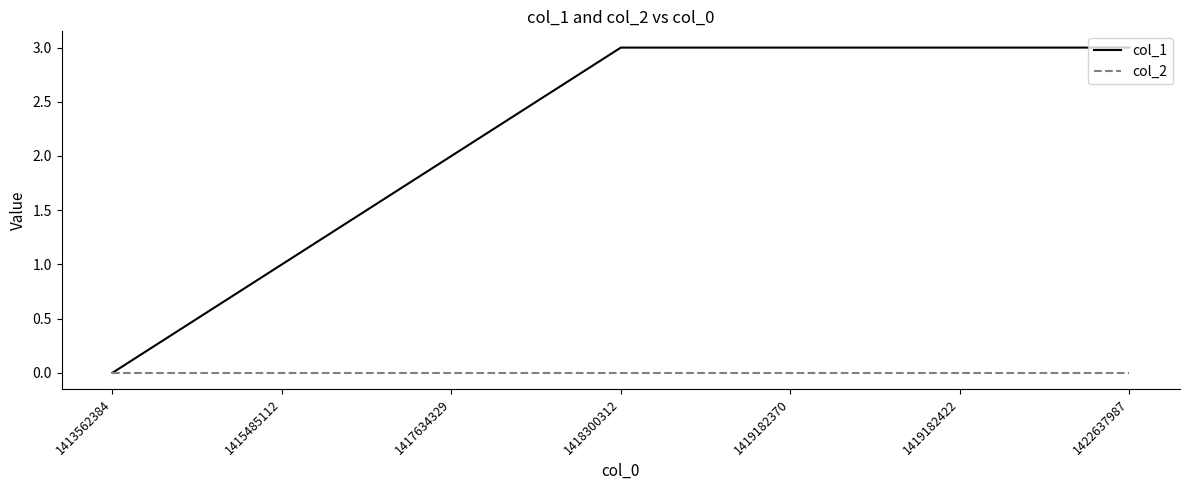

What is the greatest value displayed?

3